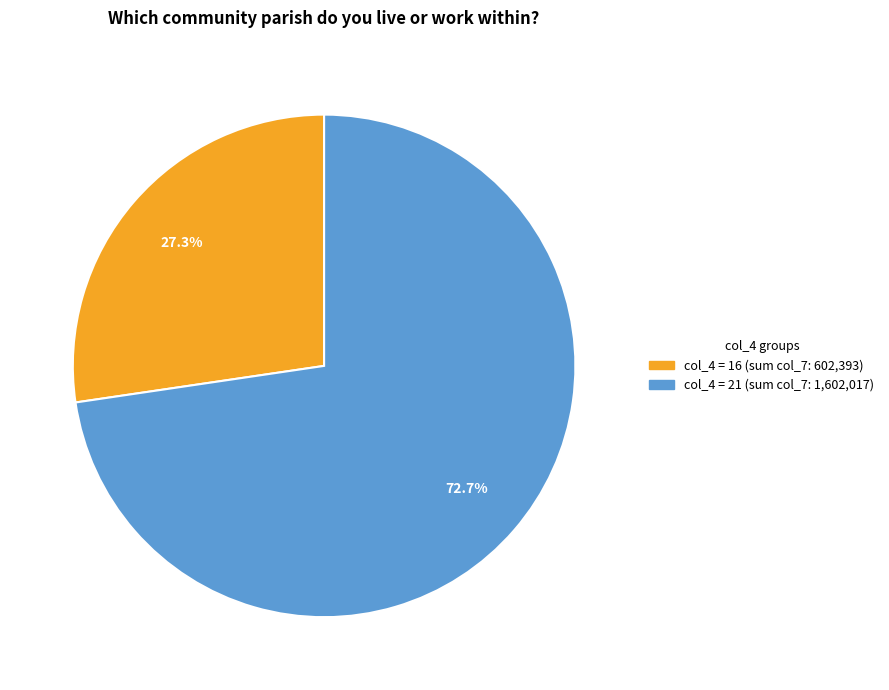

Is there any slice that represents more than half of the pie?

Yes